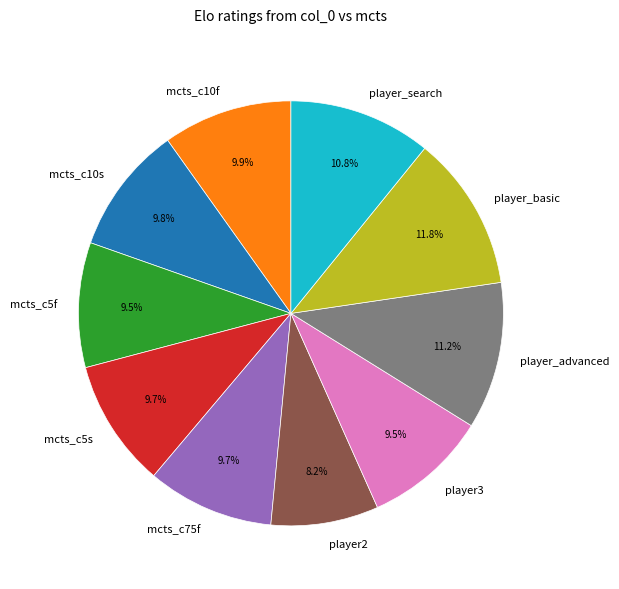

Which category has the smallest portion of the pie?

player2